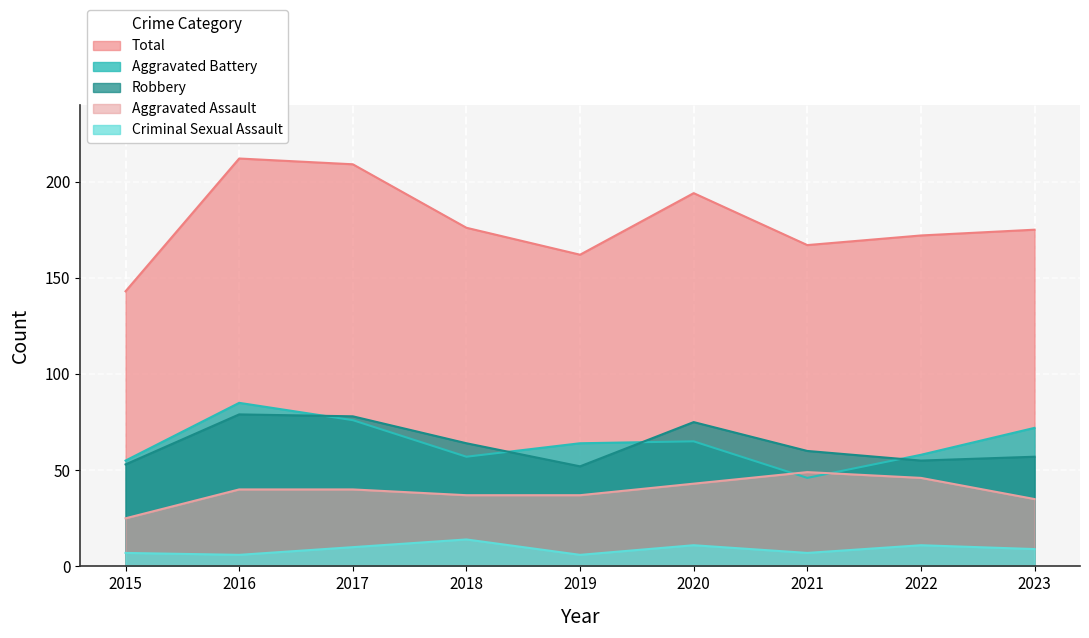

What are all the series names shown in the legend?

Total, Aggravated Battery, Robbery, Aggravated Assault, Criminal Sexual Assault